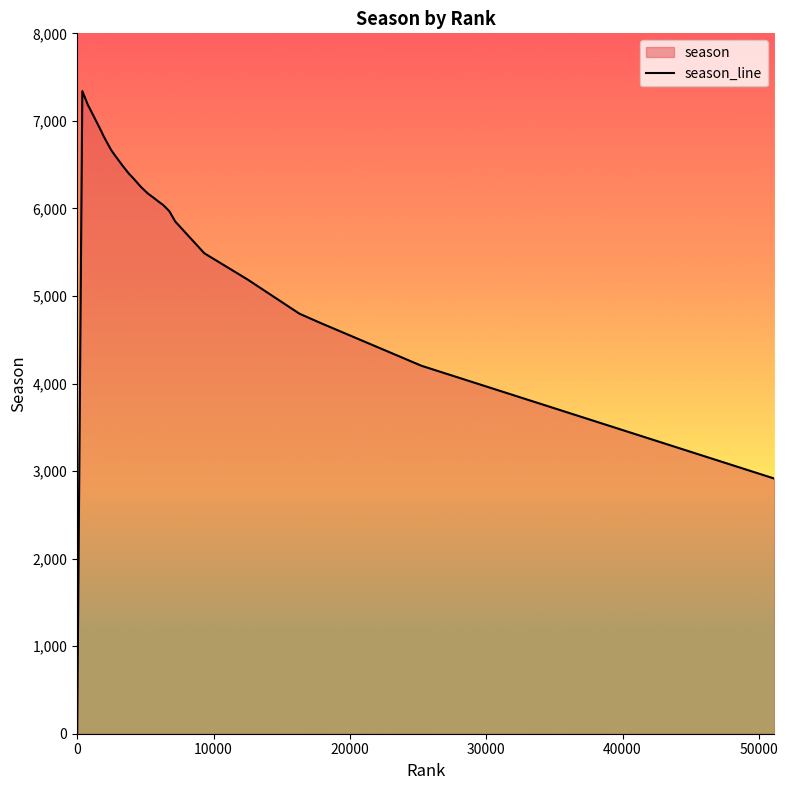

What is the greatest value displayed?

7340